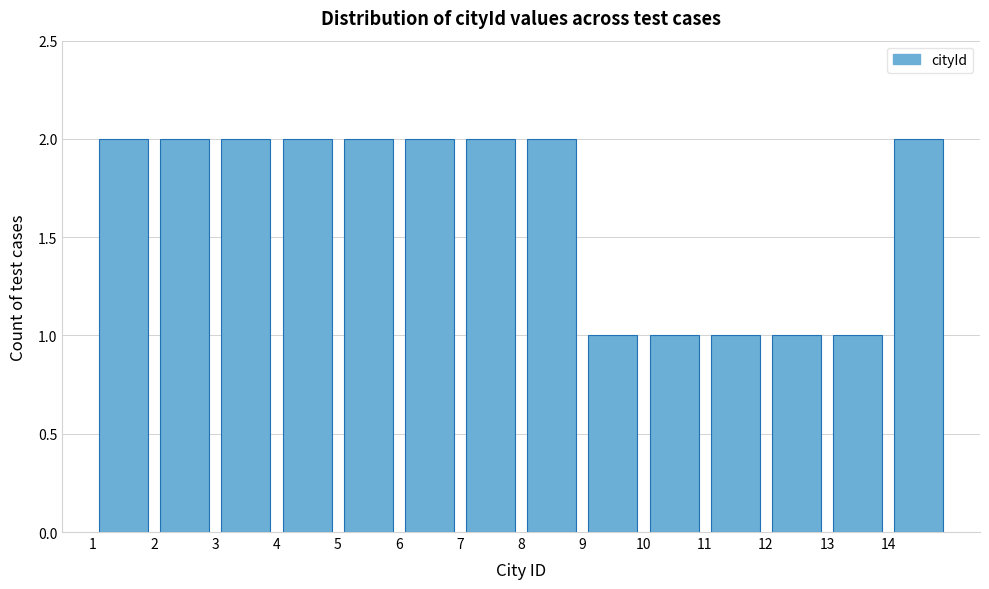

Reading left to right, list every bar in this chart as the range it spans on the x-axis followed by its height. The values are not printed on the chart, so give them approximately, as read against the axis.

1 to 2: 2
2 to 3: 2
3 to 4: 2
4 to 5: 2
5 to 6: 2
6 to 7: 2
7 to 8: 2
8 to 9: 2
9 to 10: 1
10 to 11: 1
11 to 12: 1
12 to 13: 1
13 to 14: 1
14 to 15: 2